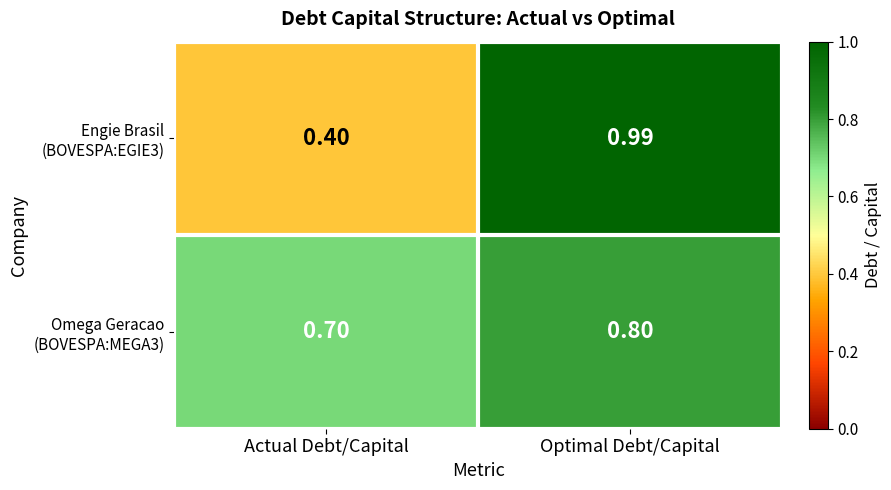

How many data points does each series have?

2